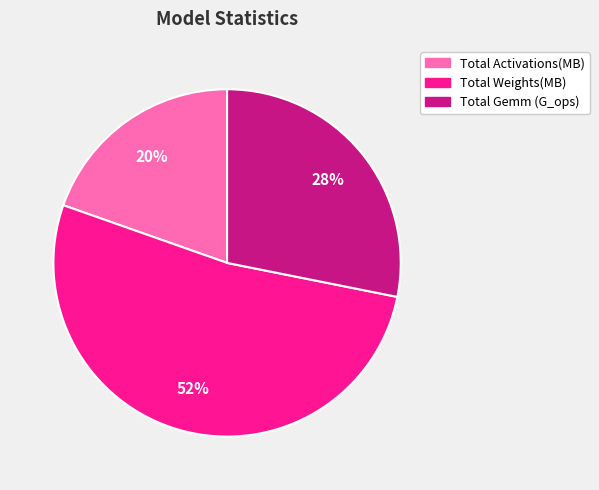

Which category has the biggest portion of the pie?

Total Weights(MB)